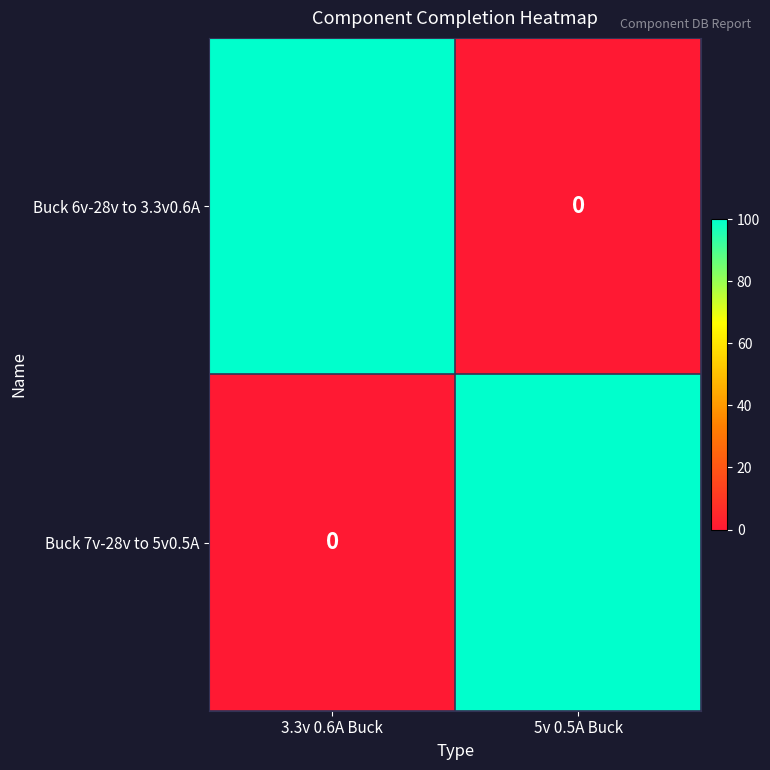

Where is Buck 7v-28v to 5v0.5A nearest to the value 50?

3.3v 0.6A Buck